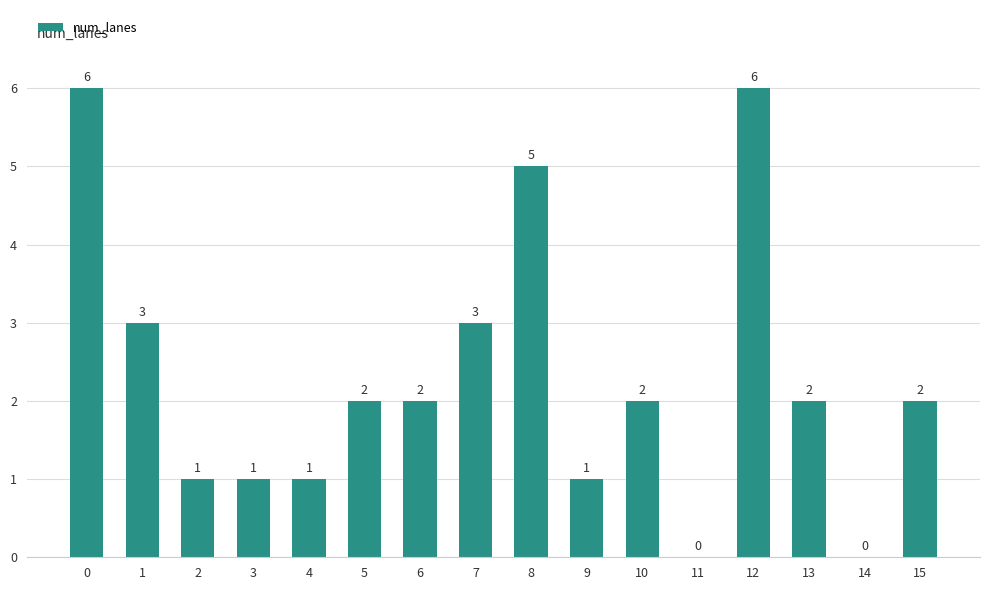

What is the greatest value displayed?

6